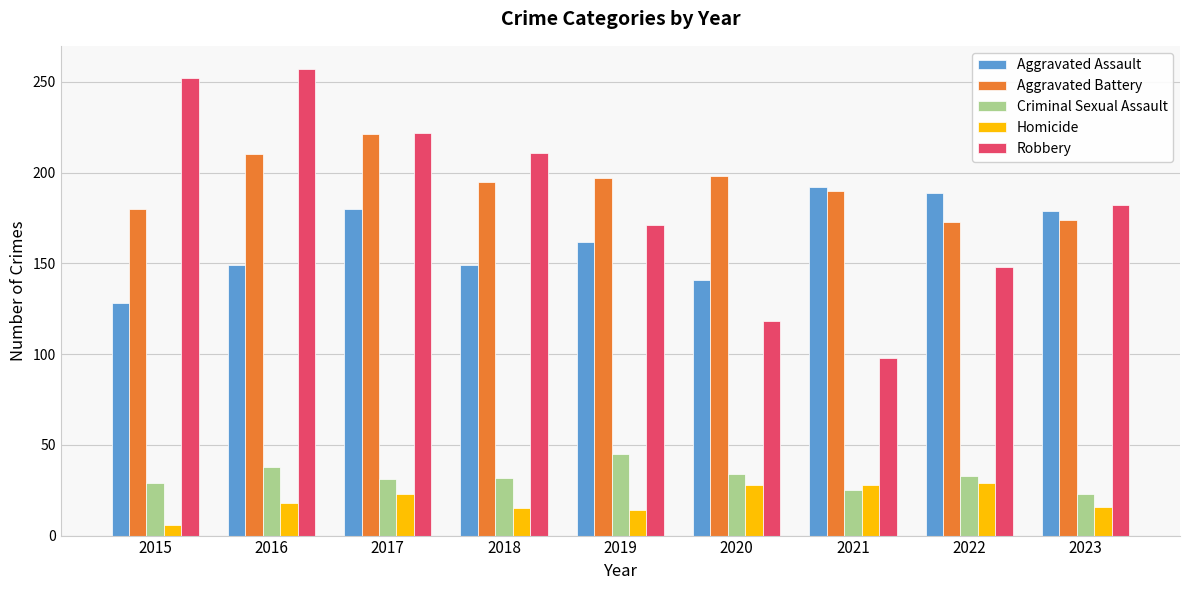

Is the value of Aggravated Battery at 2018 greater than the value of Aggravated Assault at 2017?

Yes